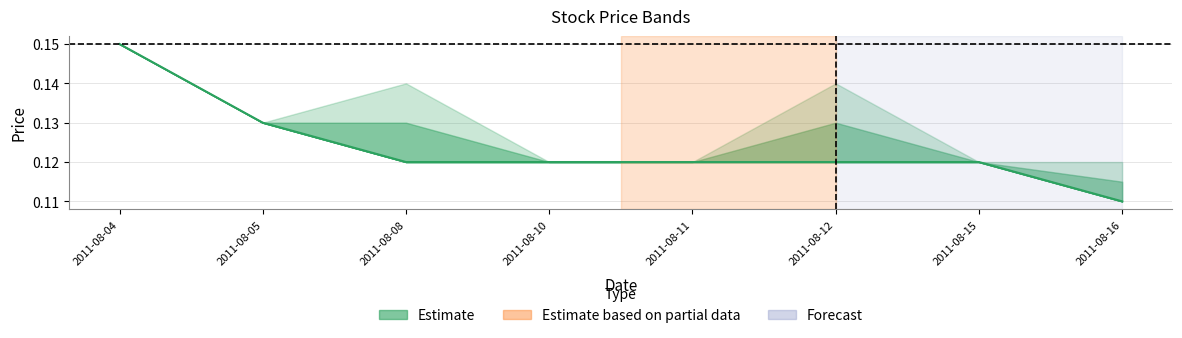

Does the chart have visible grid lines?

Yes